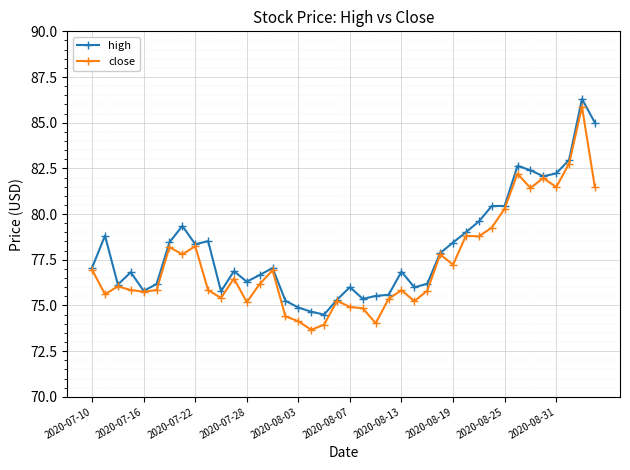

How many lines are shown in the chart?

2